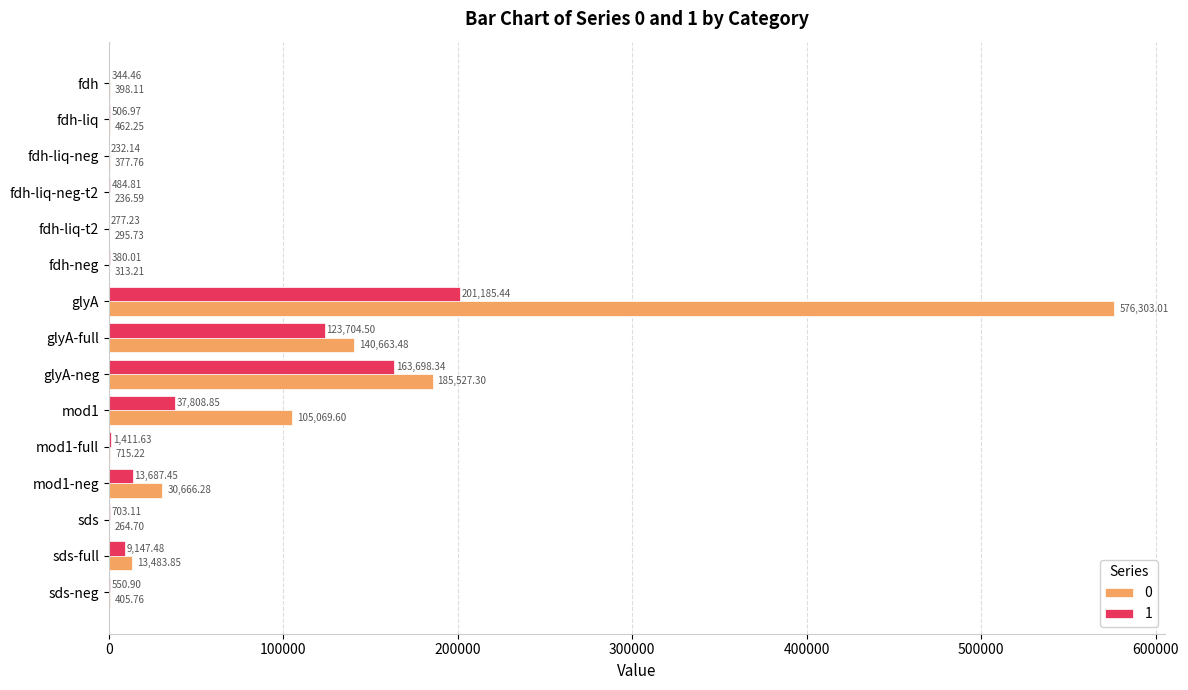

Is it true that 0 equals 185527.3 at glyA-neg?

True